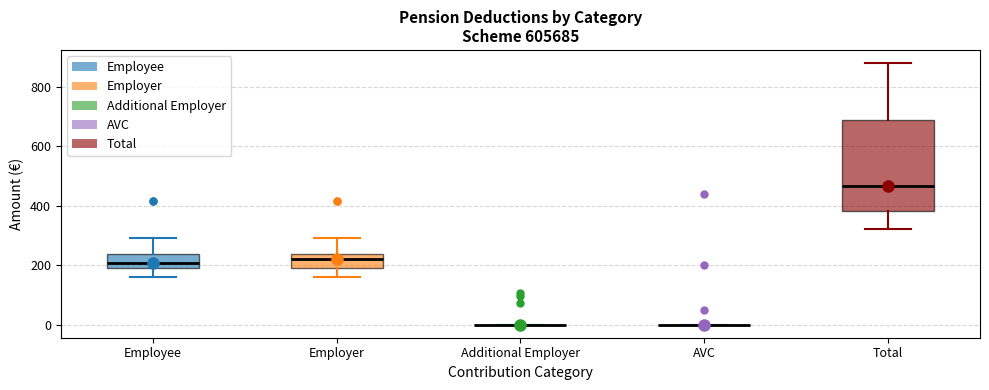

Comparing the boxes themselves (not the whiskers), which one is the tallest?

Total